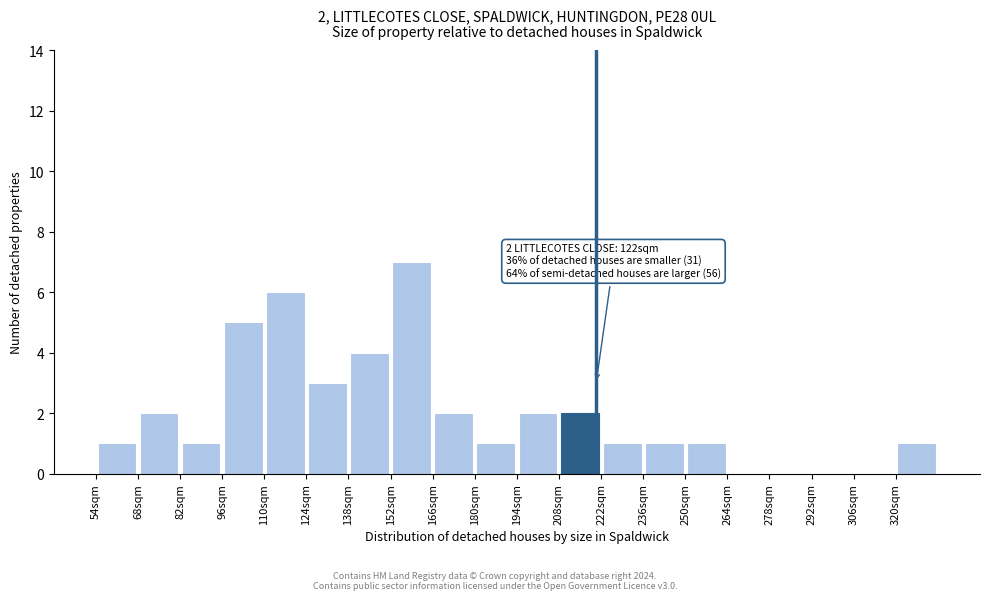

Which range on the x-axis has the tallest bar?

152 to 166